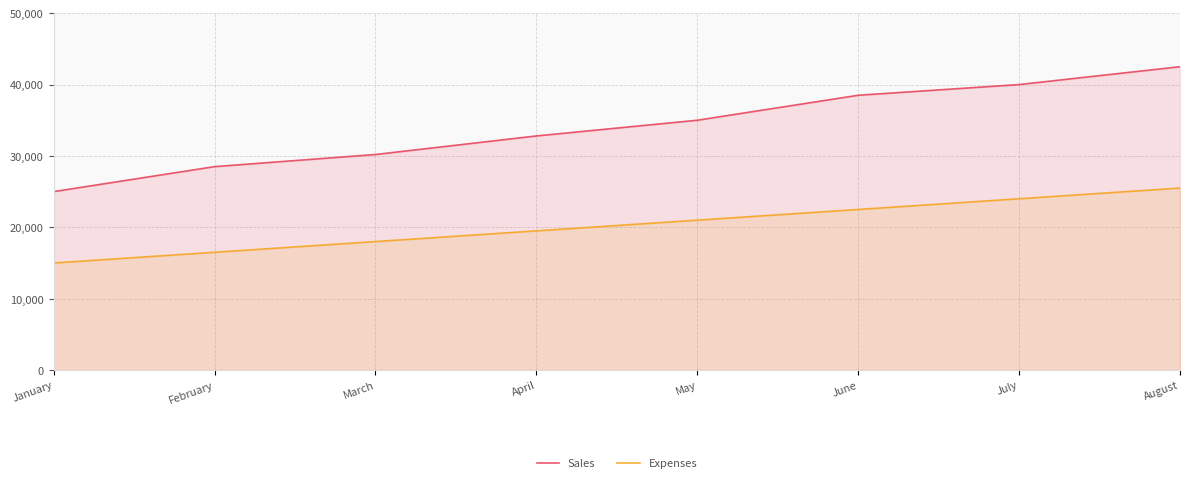

True or false: Expenses and Sales intersect in this chart.

False